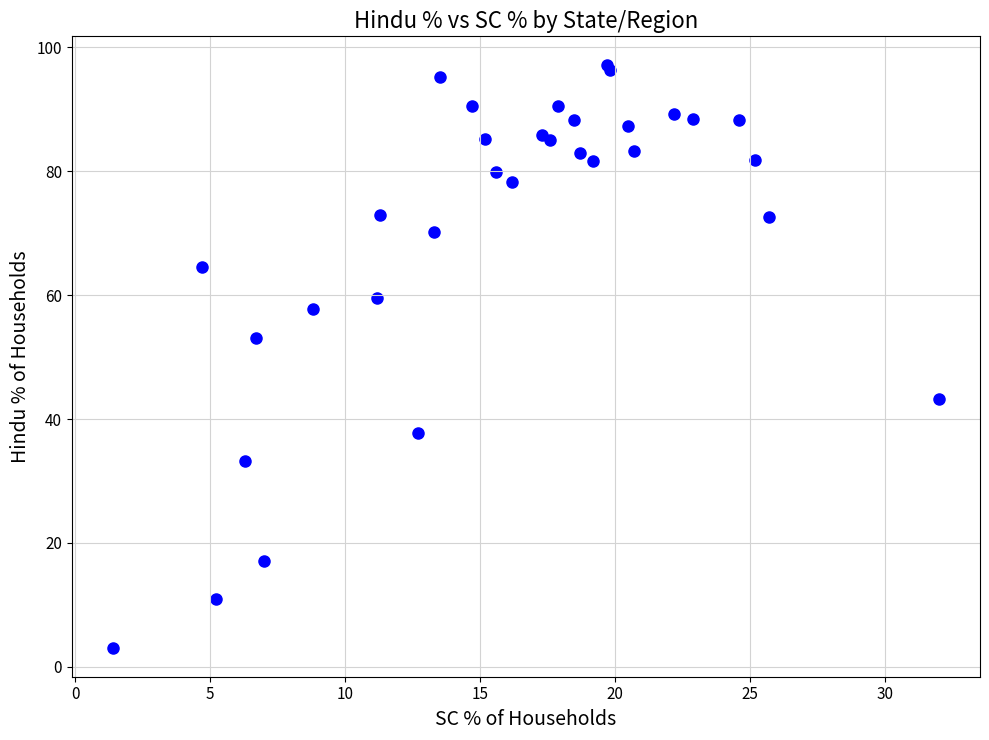

What Y value in the scatter plot is closest to 50?

53.1